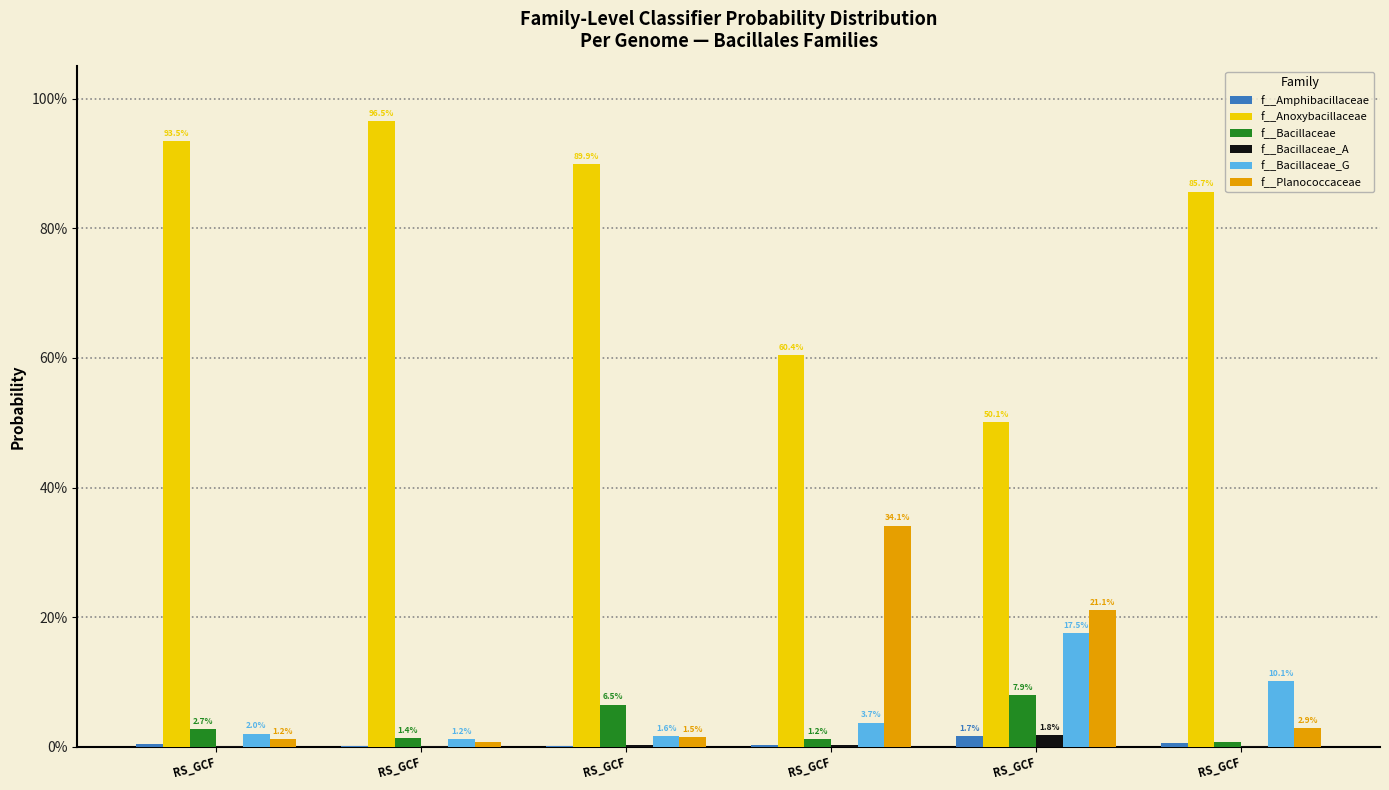

Does the chart contain stacked bars?

No